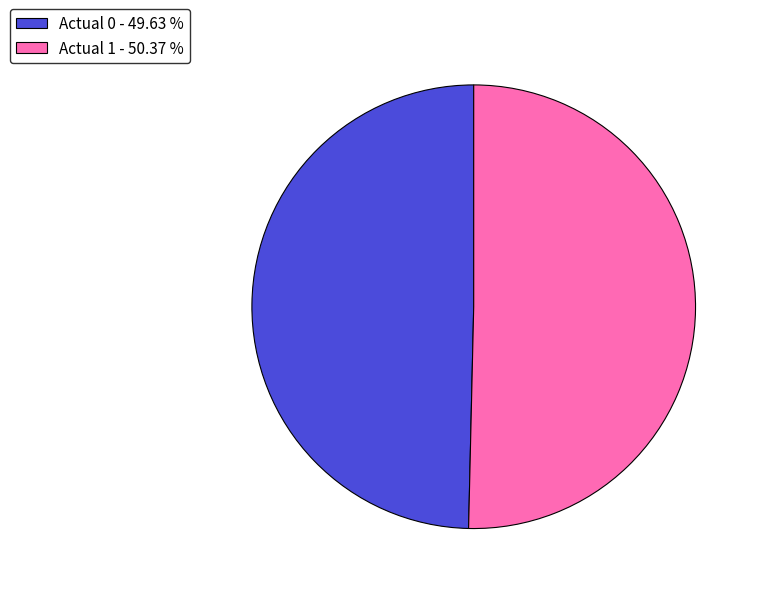

What is the ratio of the value at Actual 0 - 49.63 % to the value at Actual 1 - 50.37 %?

1.0